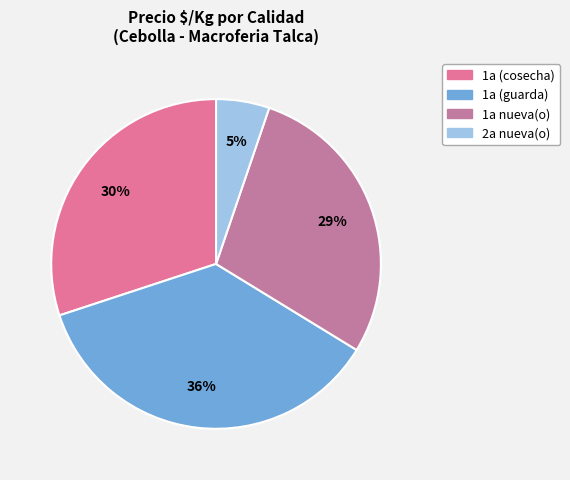

Does any single category account for the majority?

No